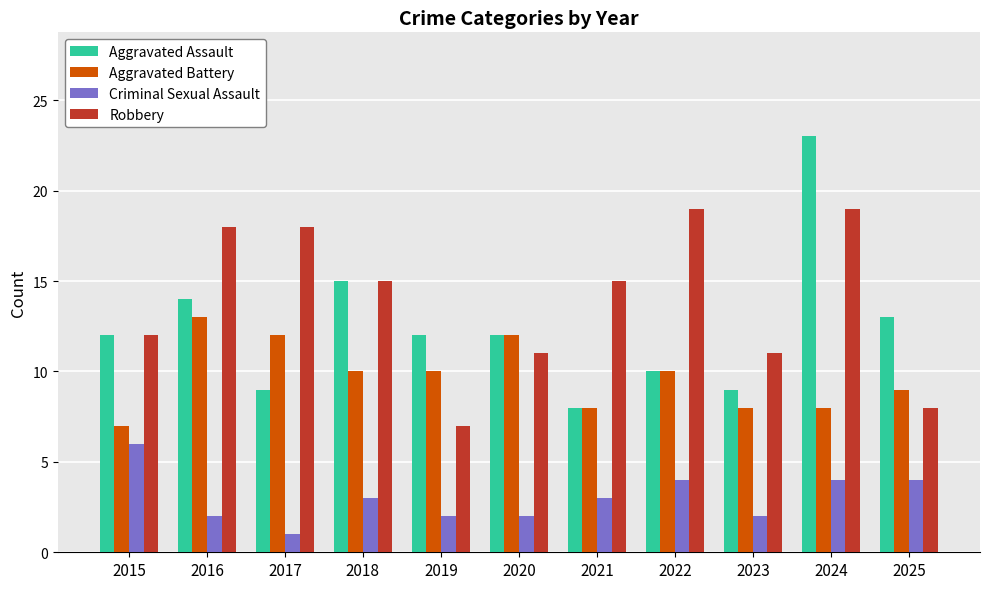

What is the total value across all series at 2024?

54